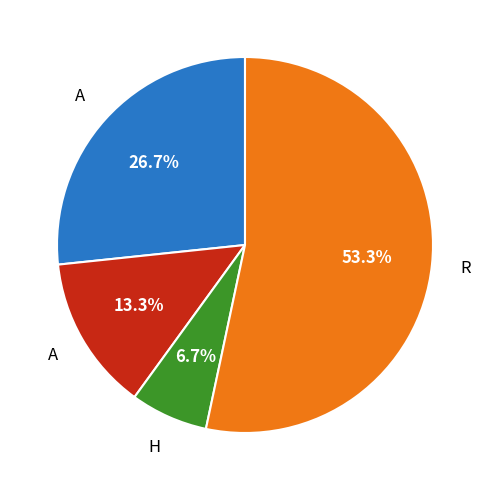

Is there any slice that represents more than half of the pie?

Yes